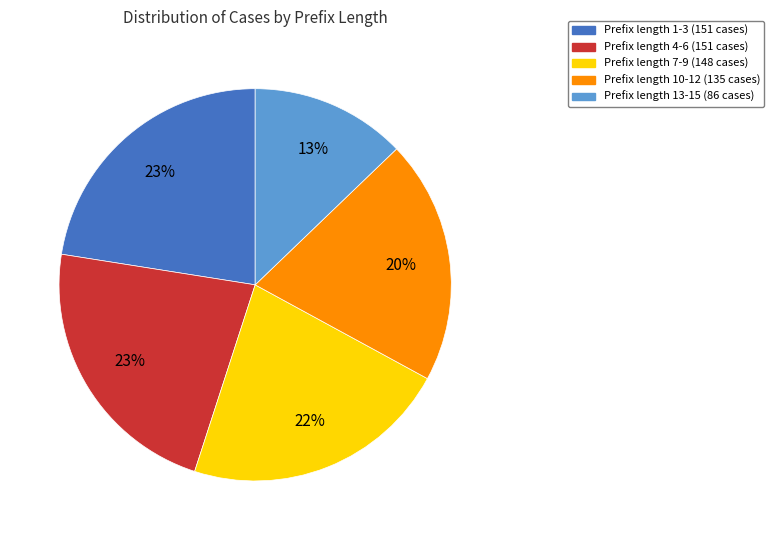

To the nearest percent, what is the average slice percentage?

20%